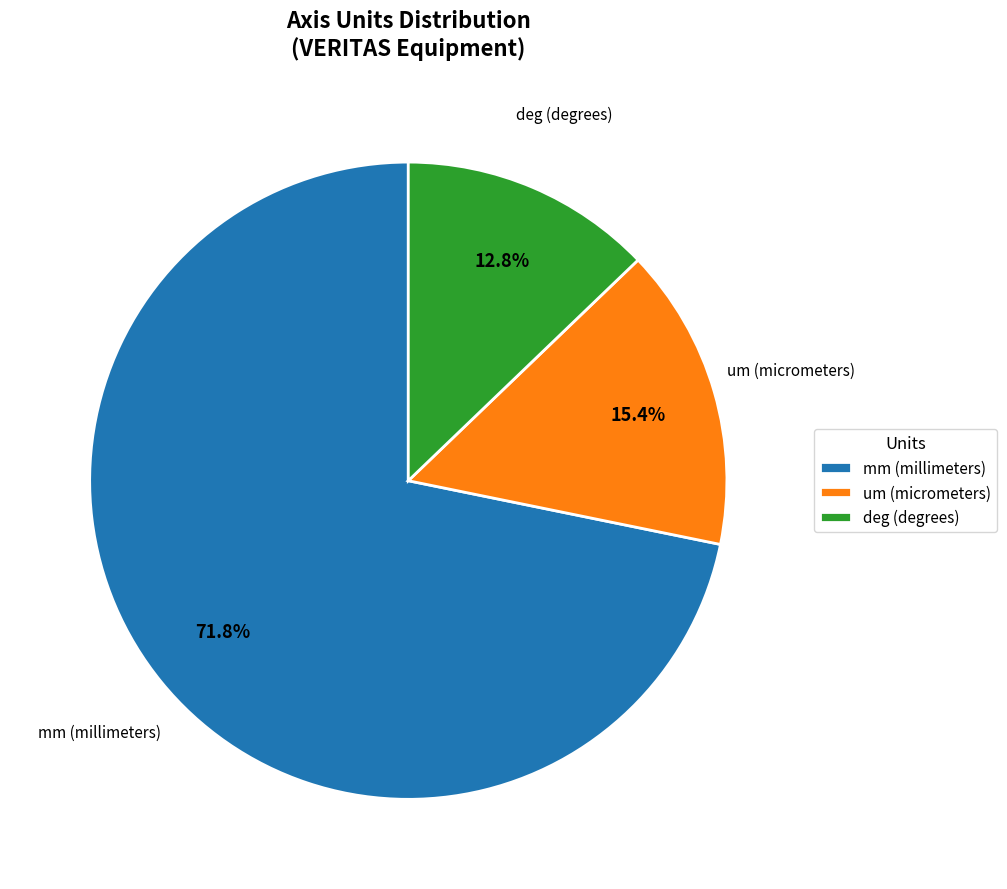

Which slice represents more than half of the pie?

mm